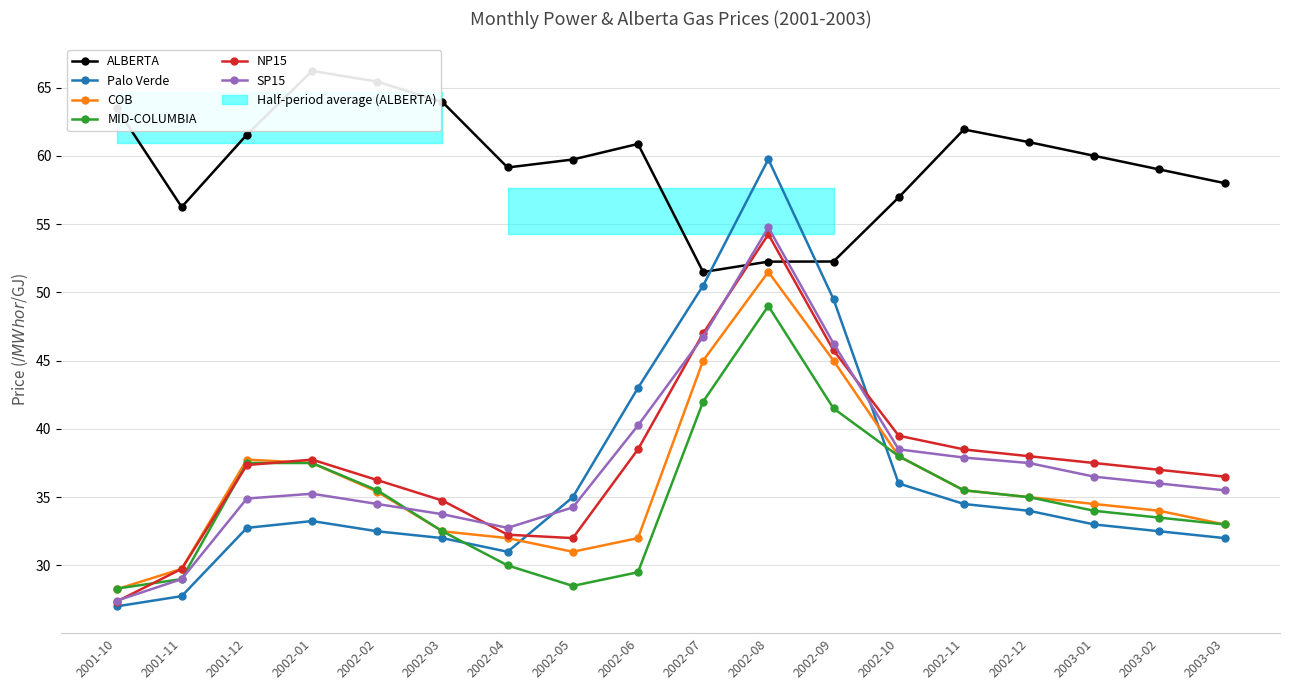

What are all the series names shown in the legend?

ALBERTA, Palo Verde, COB, MID-COLUMBIA, NP15, SP15